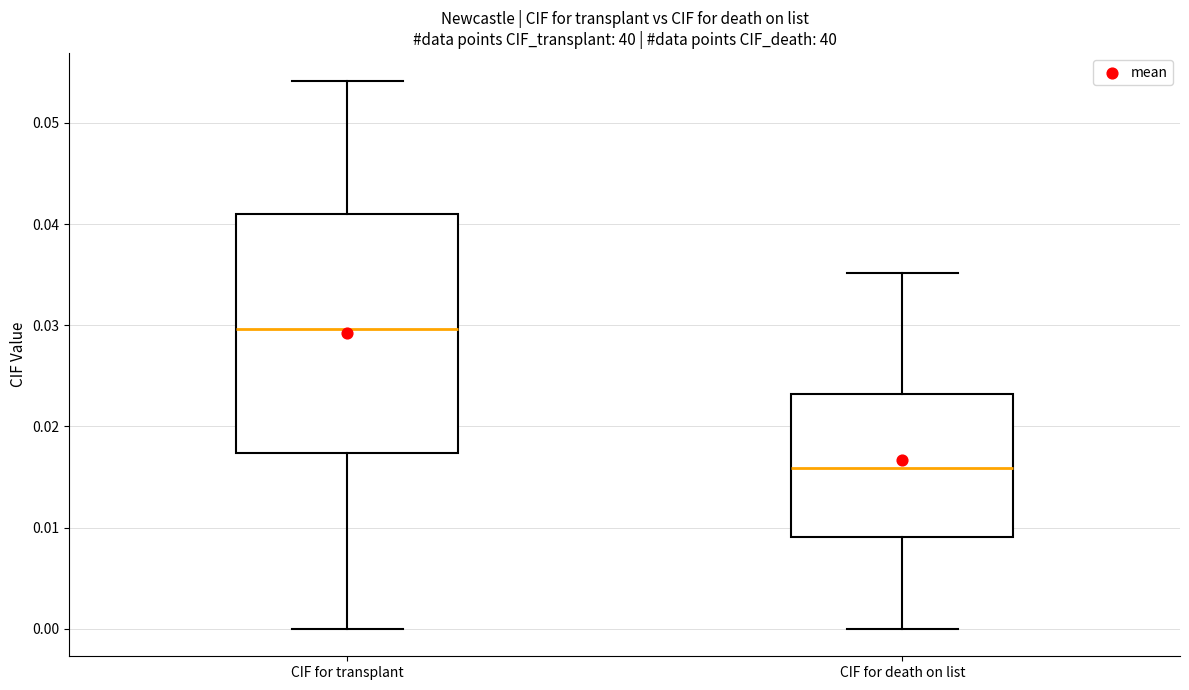

Reading left to right, read every box against the y-axis: the position of its median line, the range the box covers, and the ends of its whiskers. The values are not printed on the chart, so give them approximately, as read against the axis.

CIF for transplant: median 0.030, box 0.017 to 0.041, whiskers 0.000 to 0.054
CIF for death on list: median 0.016, box 0.009 to 0.023, whiskers 0.000 to 0.035